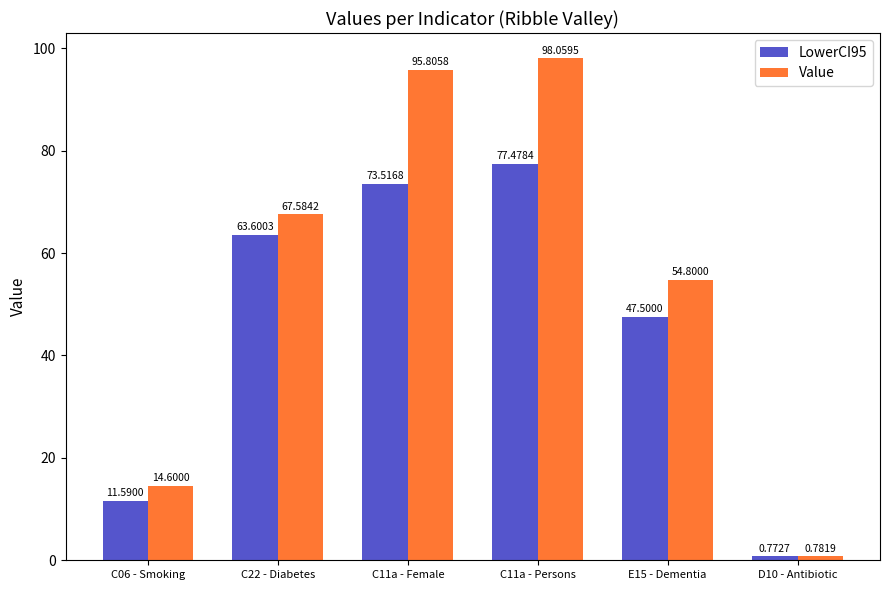

Which series has the largest total across all categories?

Value